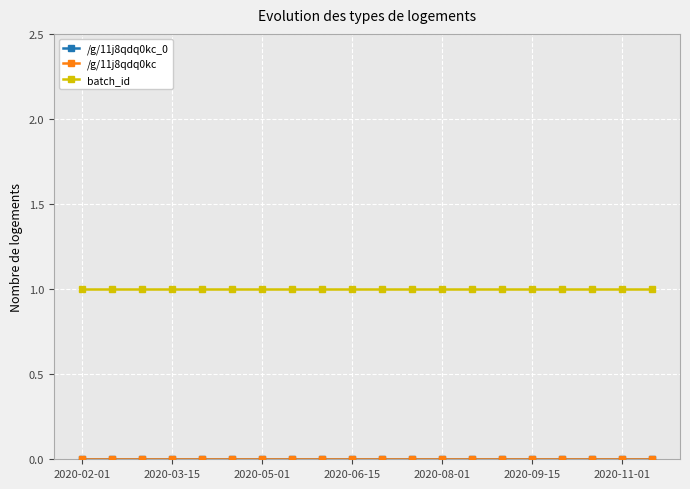

True or false: /g/11j8qdq0kc and /g/11j8qdq0kc_0 cross at least once.

False